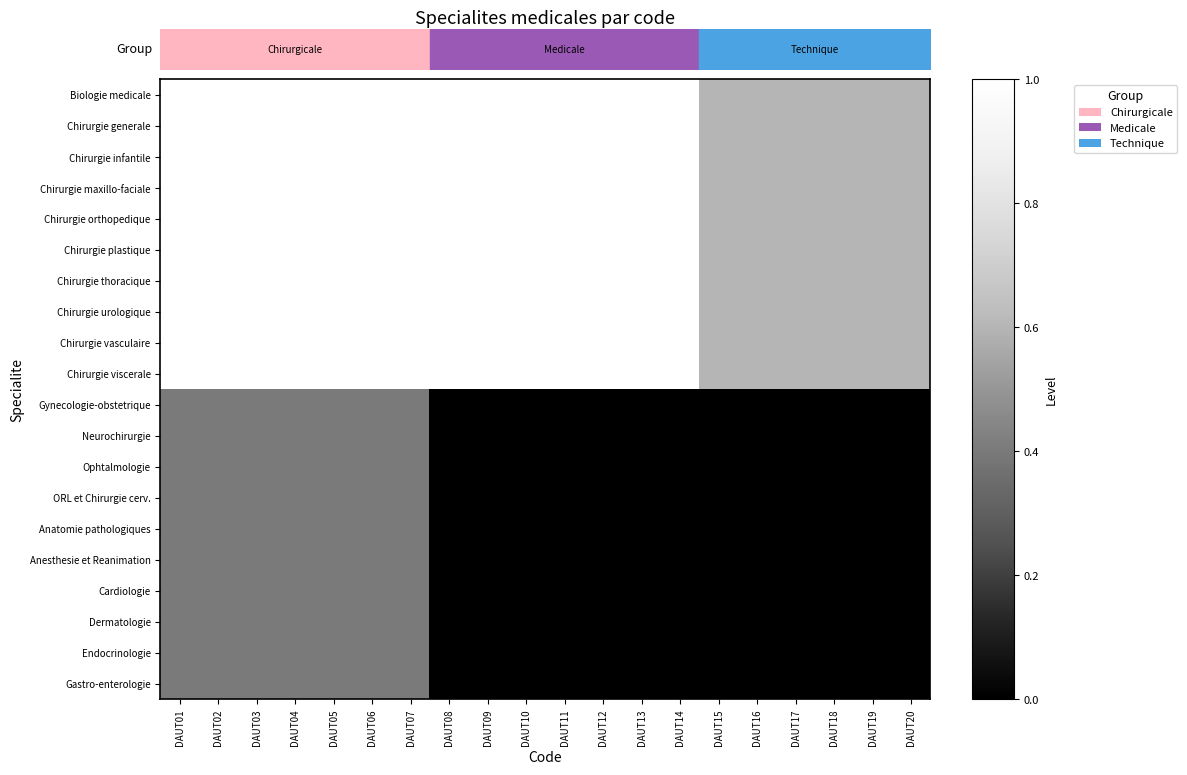

At how many categories does at least one series exceed 0?

20